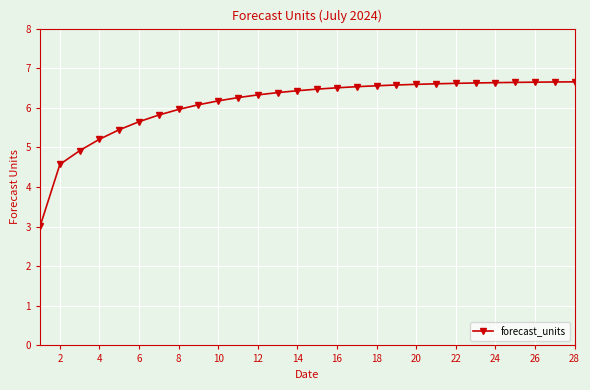

What is the greatest value displayed?

6.7